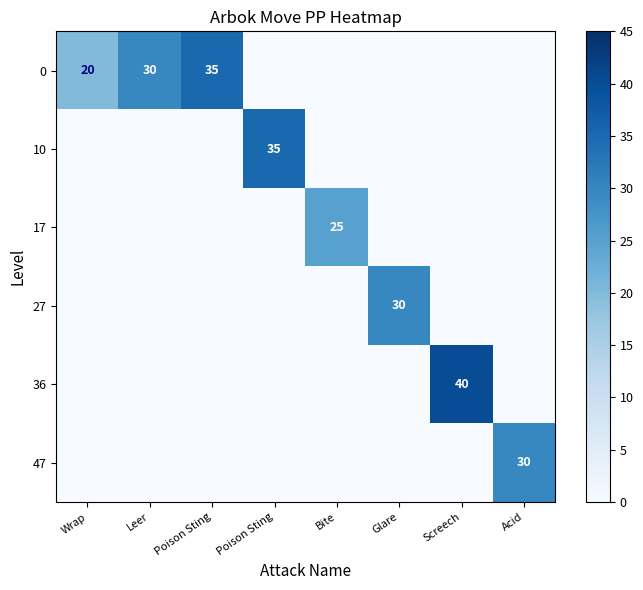

Count the number of categories in the chart.

8